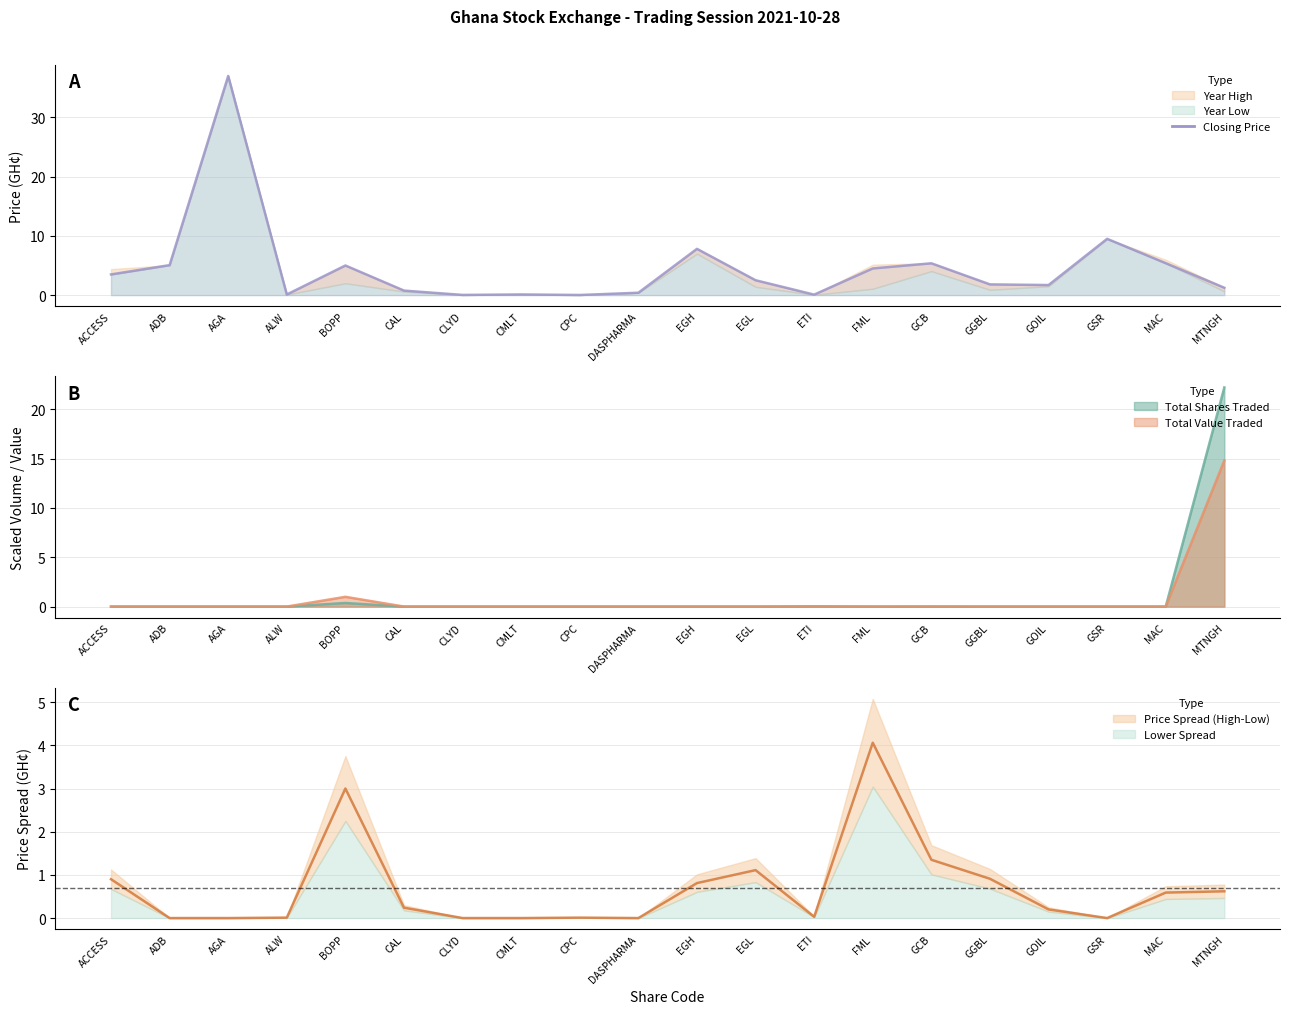

Reading right to left, list all the values displayed in this chart.

MTNGH=1.2	MAC=5.4	GSR=9.5	GOIL=1.7	GGBL=1.8	GCB=5.4	FML=4.5	ETI=0.1	EGL=2.5	EGH=7.8	DASPHARMA=0.4	CPC=0.0	CMLT=0.1	CLYD=0.0	CAL=0.8	BOPP=5.0	ALW=0.1	AGA=37.0	ADB=5.1	ACCESS=3.5